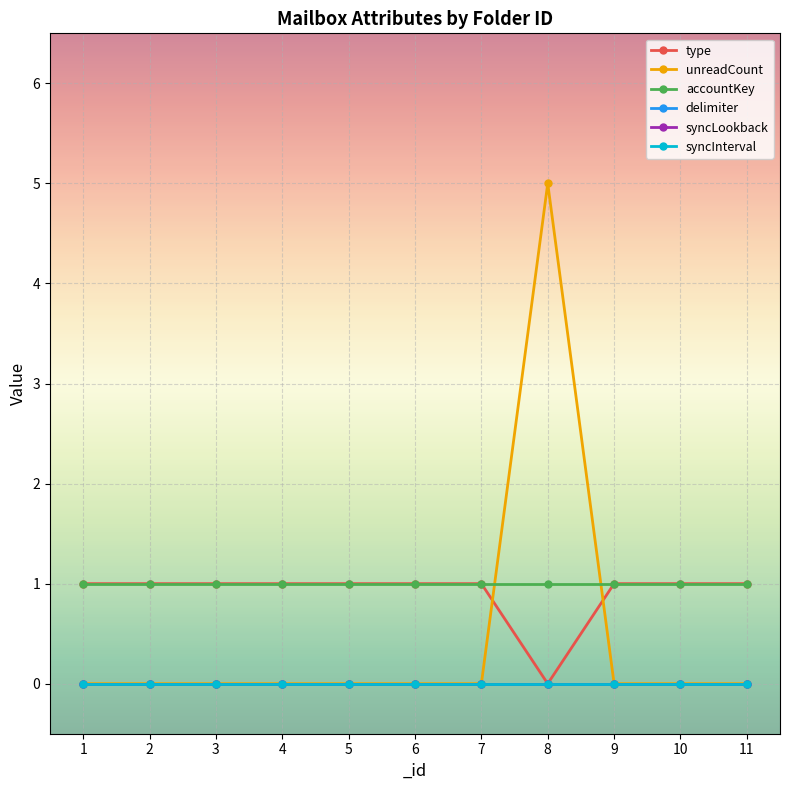

Is the value of delimiter at 5 greater than the value of type at 7?

No